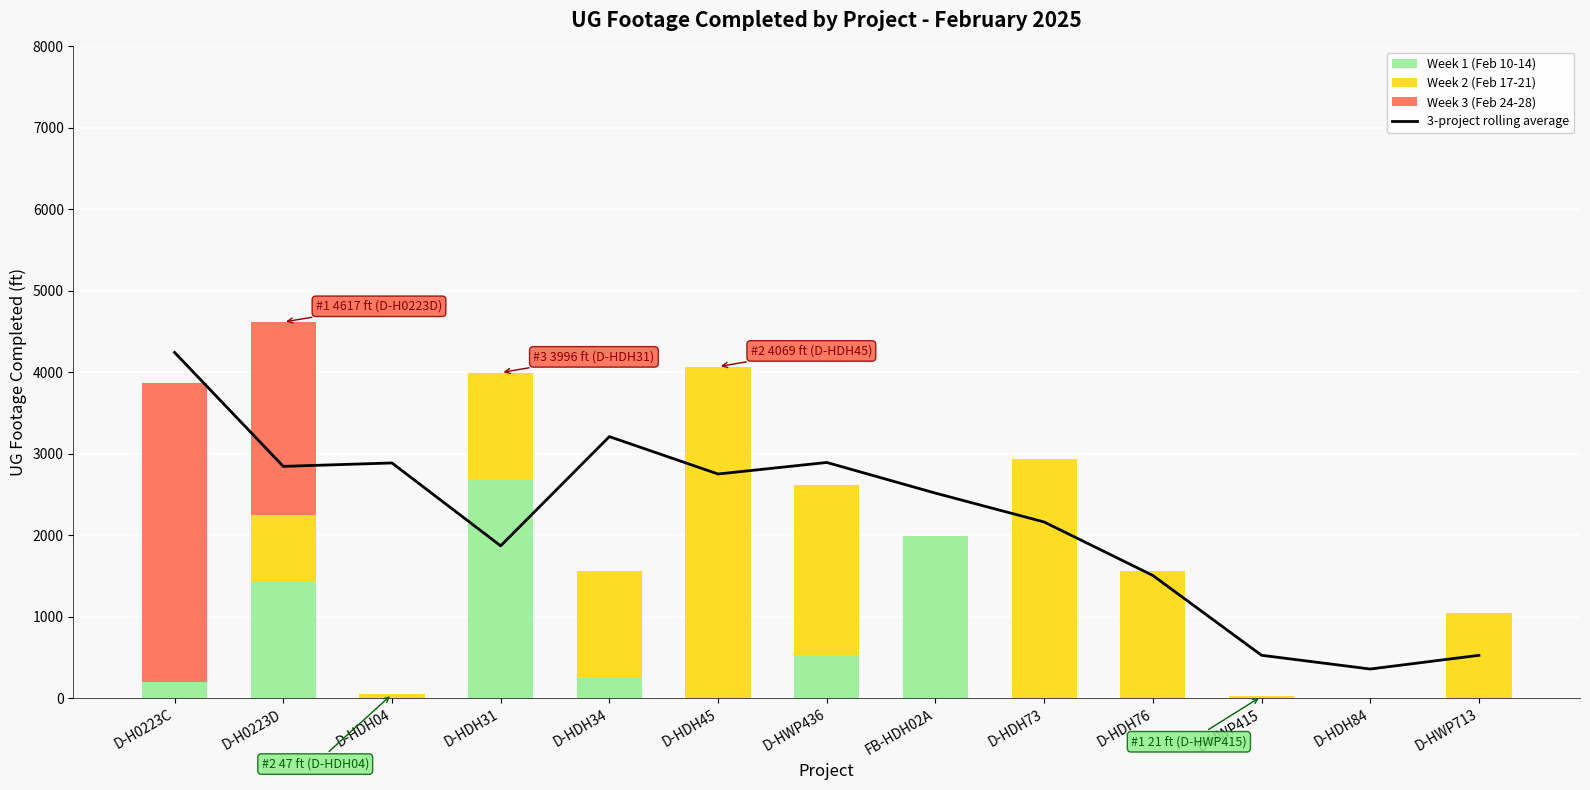

What is the difference between the Week 2 (Feb 17-21) values at D-HDH34 and FB-HDH02A?

1324.0